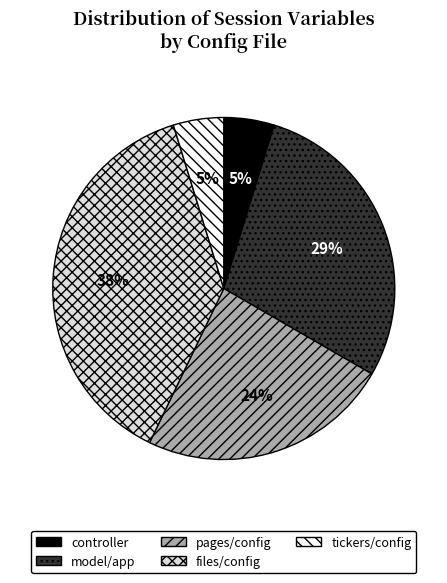

Is there any slice that represents more than half of the pie?

No